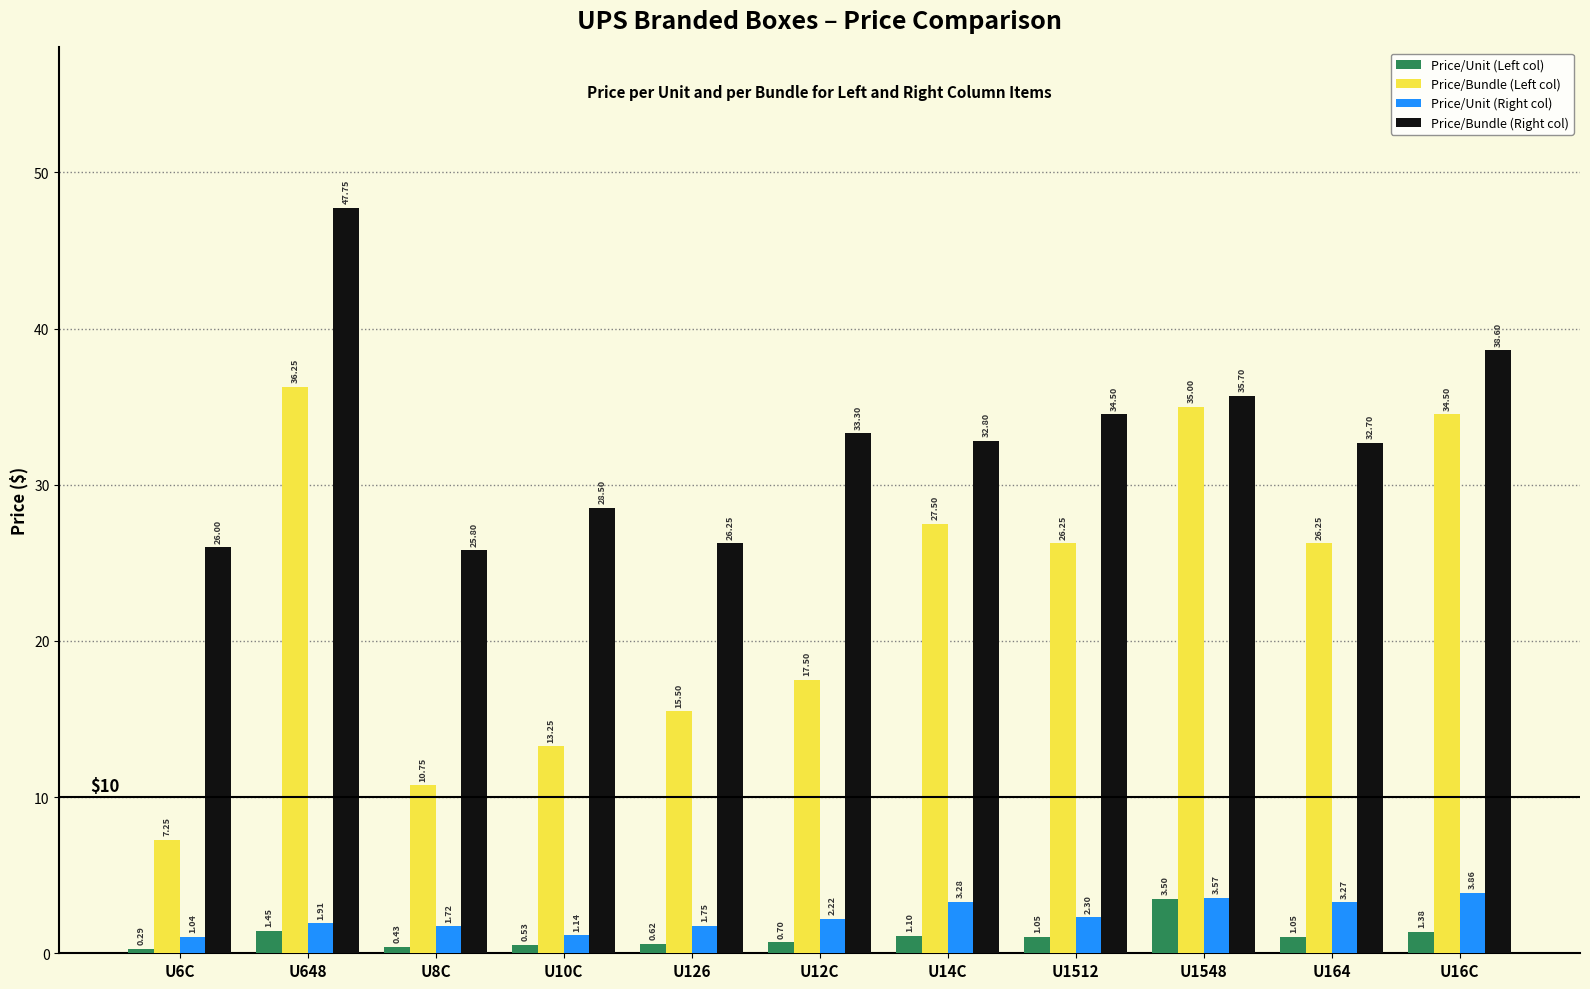

Is the value of Price/Bundle (Left col) at U6C greater than the value of Price/Bundle (Right col) at U1512?

No